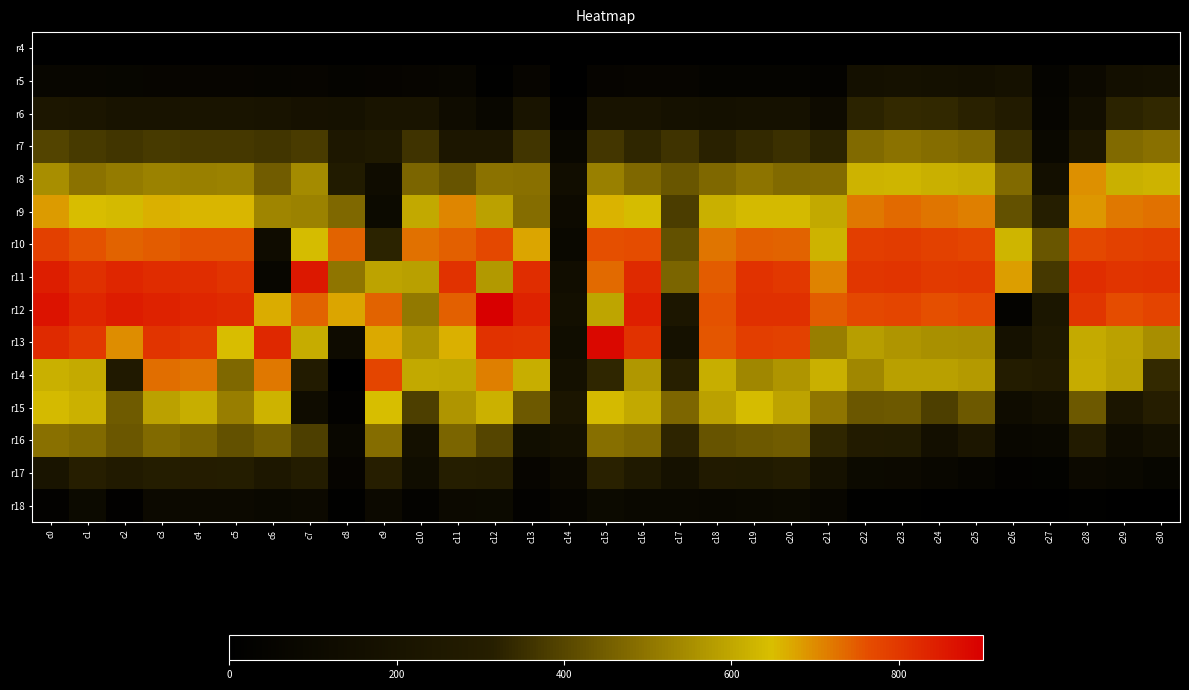

Reading left to right, transcribe all the data shown in this chart.

r4: c0=4.5	c1=5.2	c2=4.0	c3=2.8	c4=4.0	c5=4.0	c6=3.0	c7=4.0	c8=3.0	c9=0.0	c10=3.0	c11=3.5	c12=1.2	c13=3.5	c14=0.0	c15=2.8	c16=3.0	c17=2.8	c18=3.0	c19=2.2	c20=1.8	c21=2.2	c22=3.0	c23=2.0	c24=0.0	c25=0.0	c26=0.0	c27=0.0	c28=0.0	c29=0.0	c30=0.0
r5: c0=72.0	c1=73.0	c2=64.5	c3=60.5	c4=63.2	c5=60.2	c6=58.2	c7=63.2	c8=45.5	c9=52.8	c10=61.0	c11=68.5	c12=14.5	c13=63.2	c14=6.2	c15=51.8	c16=61.5	c17=60.2	c18=46.2	c19=46.8	c20=43.0	c21=38.2	c22=171.8	c23=178.0	c24=175.5	c25=165.2	c26=182.0	c27=42.5	c28=104.0	c29=163.5	c30=165.5
r6: c0=233.0	c1=225.0	c2=207.5	c3=204.0	c4=209.2	c5=212.5	c6=203.0	c7=183.2	c8=180.2	c9=212.5	c10=208.0	c11=132.2	c12=80.0	c13=211.5	c14=27.2	c15=200.8	c16=207.0	c17=180.0	c18=169.0	c19=180.8	c20=182.0	c21=118.2	c22=326.8	c23=340.2	c24=335.5	c25=320.5	c26=284.8	c27=56.8	c28=151.0	c29=326.5	c30=336.8
r7: c0=394.8	c1=376.5	c2=363.0	c3=373.8	c4=370.0	c5=371.0	c6=365.2	c7=378.8	c8=240.8	c9=258.8	c10=361.5	c11=239.2	c12=233.0	c13=364.5	c14=81.0	c15=368.2	c16=333.0	c17=361.2	c18=322.2	c19=340.8	c20=352.0	c21=324.8	c22=477.0	c23=492.8	c24=484.0	c25=474.2	c26=353.2	c27=90.5	c28=238.5	c29=478.2	c30=492.5
r8: c0=549.2	c1=496.2	c2=513.0	c3=526.5	c4=522.2	c5=524.5	c6=447.0	c7=542.5	c8=280.5	c9=126.5	c10=466.8	c11=429.8	c12=496.0	c13=489.2	c14=141.5	c15=521.8	c16=472.0	c17=436.2	c18=474.5	c19=498.5	c20=477.0	c21=481.5	c22=623.2	c23=628.2	c24=619.0	c25=611.0	c26=477.0	c27=161.0	c28=693.5	c29=616.8	c30=625.2
r9: c0=684.5	c1=650.0	c2=639.8	c3=664.0	c4=656.8	c5=654.8	c6=531.5	c7=524.5	c8=472.2	c9=107.5	c10=602.5	c11=704.5	c12=588.2	c13=484.2	c14=111.2	c15=659.8	c16=643.0	c17=381.0	c18=618.8	c19=639.0	c20=639.0	c21=603.2	c22=720.8	c23=733.8	c24=722.0	c25=712.0	c26=423.8	c27=311.8	c28=687.5	c29=720.2	c30=727.8
r10: c0=786.5	c1=757.8	c2=741.2	c3=746.2	c4=757.0	c5=756.8	c6=124.5	c7=643.2	c8=741.0	c9=326.8	c10=728.2	c11=746.0	c12=773.0	c13=674.8	c14=87.8	c15=763.5	c16=765.2	c17=423.0	c18=724.0	c19=744.5	c20=739.8	c21=625.0	c22=789.8	c23=793.2	c24=782.8	c25=777.0	c26=629.2	c27=433.2	c28=772.5	c29=784.0	c30=791.5
r11: c0=847.2	c1=814.2	c2=832.2	c3=821.0	c4=818.8	c5=806.5	c6=73.8	c7=858.2	c8=503.2	c9=592.0	c10=586.2	c11=812.8	c12=572.2	c13=818.0	c14=143.2	c15=735.0	c16=824.2	c17=468.0	c18=749.5	c19=811.5	c20=799.0	c21=707.6	c22=803.8	c23=808.8	c24=797.0	c25=800.2	c26=680.8	c27=372.5	c28=817.0	c29=806.2	c30=810.5
r12: c0=863.0	c1=832.2	c2=850.2	c3=840.8	c4=834.0	c5=823.8	c6=666.5	c7=739.2	c8=673.5	c9=741.5	c10=509.2	c11=745.5	c12=901.0	c13=838.0	c14=164.8	c15=596.8	c16=841.8	c17=234.5	c18=758.0	c19=815.2	c20=816.2	c21=747.8	c22=772.8	c23=775.2	c24=763.2	c25=768.0	c26=37.8	c27=231.5	c28=805.5	c29=763.8	c30=778.0
r13: c0=825.2	c1=799.5	c2=699.2	c3=807.5	c4=797.5	c5=649.0	c6=828.8	c7=610.5	c8=119.5	c9=670.2	c10=561.0	c11=664.8	c12=811.2	c13=808.2	c14=140.8	c15=885.8	c16=810.0	c17=182.8	c18=756.5	c19=788.5	c20=782.8	c21=517.8	c22=581.5	c23=564.5	c24=555.2	c25=550.8	c26=180.0	c27=247.0	c28=607.8	c29=588.5	c30=551.2
r14: c0=616.5	c1=607.2	c2=266.5	c3=730.8	c4=721.8	c5=474.8	c6=719.2	c7=285.8	c8=10.5	c9=776.2	c10=605.0	c11=601.0	c12=713.5	c13=614.8	c14=172.0	c15=334.0	c16=569.0	c17=320.2	c18=615.8	c19=535.5	c20=564.2	c21=616.0	c22=538.0	c23=586.2	c24=584.2	c25=575.0	c26=291.2	c27=271.2	c28=610.8	c29=584.5	c30=339.8
r15: c0=638.2	c1=622.0	c2=443.5	c3=588.0	c4=613.5	c5=518.8	c6=623.5	c7=125.8	c8=26.8	c9=644.5	c10=384.8	c11=565.8	c12=622.2	c13=440.5	c14=223.5	c15=640.0	c16=602.8	c17=470.0	c18=588.5	c19=643.0	c20=593.5	c21=500.0	c22=438.8	c23=441.8	c24=385.0	c25=441.8	c26=127.5	c27=165.2	c28=442.0	c29=222.2	c30=308.2
r16: c0=491.2	c1=478.5	c2=438.2	c3=476.2	c4=463.2	c5=425.2	c6=454.0	c7=385.2	c8=77.0	c9=482.5	c10=169.5	c11=466.0	c12=399.0	c13=147.5	c14=169.5	c15=487.8	c16=474.5	c17=330.2	c18=432.5	c19=440.0	c20=448.8	c21=331.0	c22=284.8	c23=280.5	c24=159.5	c25=235.0	c26=84.0	c27=87.2	c28=281.8	c29=128.5	c30=168.8
r17: c0=211.5	c1=314.2	c2=276.0	c3=305.5	c4=299.0	c5=301.5	c6=241.5	c7=290.8	c8=49.5	c9=316.5	c10=134.0	c11=312.0	c12=302.8	c13=62.5	c14=105.5	c15=323.0	c16=257.5	c17=179.8	c18=275.8	c19=270.5	c20=291.0	c21=179.8	c22=108.8	c23=105.5	c24=77.0	c25=55.0	c26=30.0	c27=34.8	c28=104.2	c29=90.8	c30=64.8
r18: c0=27.2	c1=107.0	c2=19.8	c3=100.2	c4=99.0	c5=99.2	c6=88.5	c7=99.5	c8=11.0	c9=105.0	c10=39.0	c11=101.5	c12=107.0	c13=31.5	c14=57.8	c15=106.0	c16=87.0	c17=87.0	c18=80.0	c19=86.8	c20=96.8	c21=71.8	c22=15.0	c23=12.2	c24=7.2	c25=3.5	c26=2.2	c27=7.0	c28=13.0	c29=10.0	c30=9.0